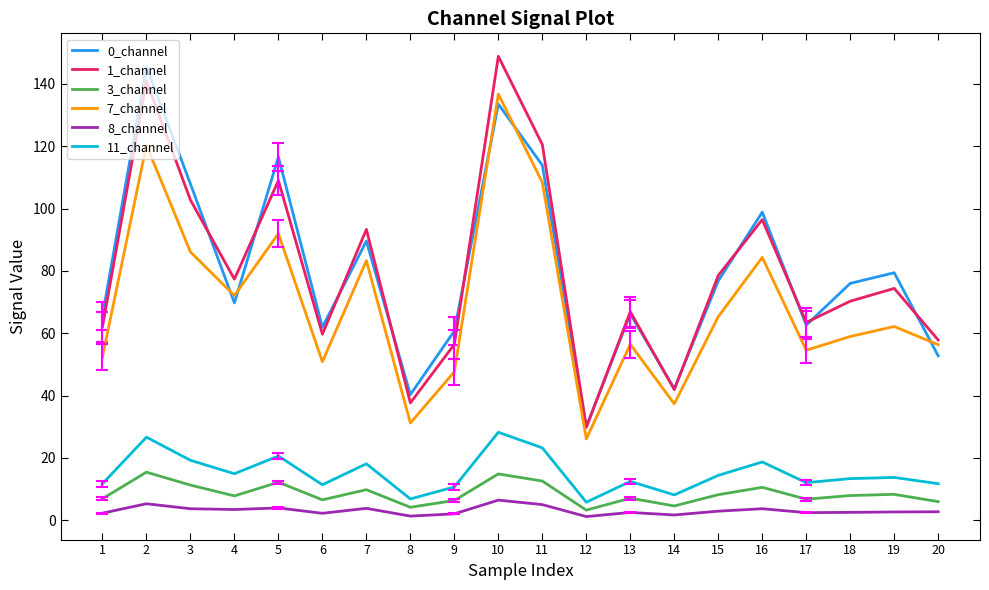

True or false: 8_channel and 0_channel intersect in this chart.

False